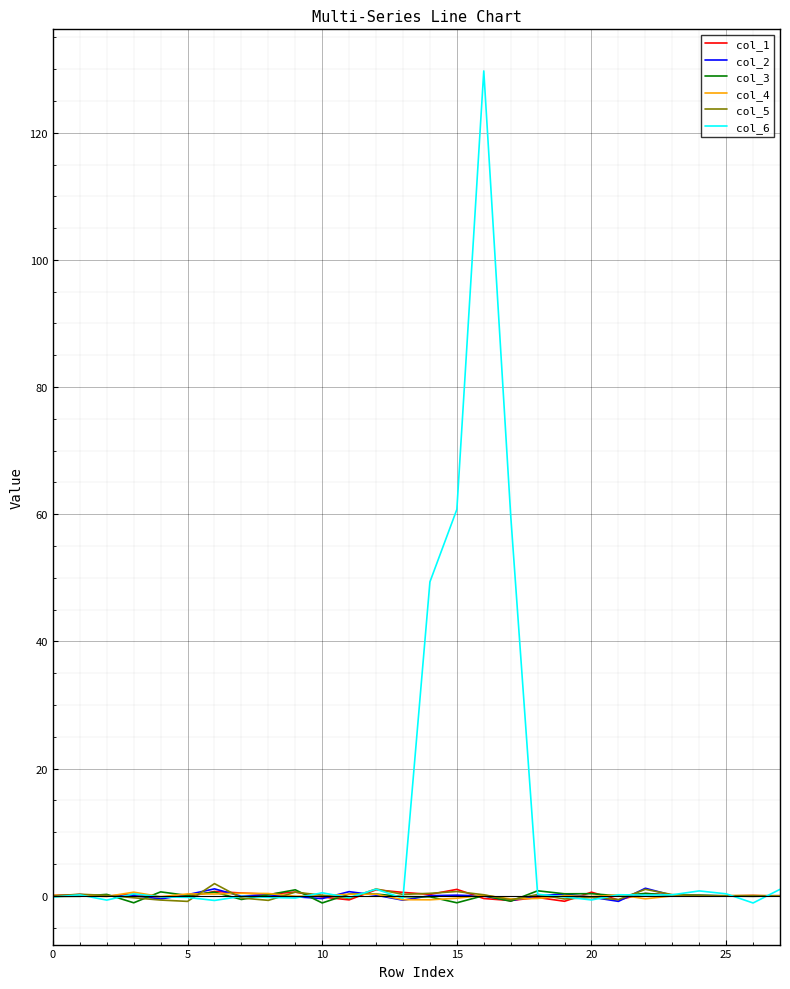

What is the maximum value for col_6?

129.7